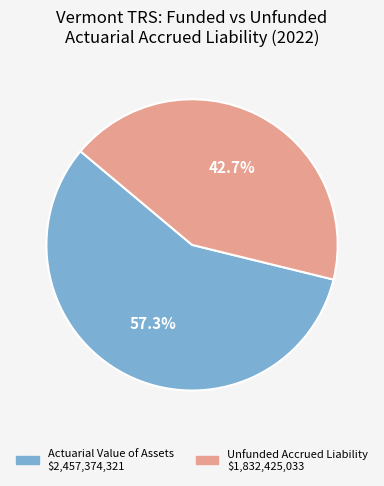

Is there a majority slice in this chart?

Yes